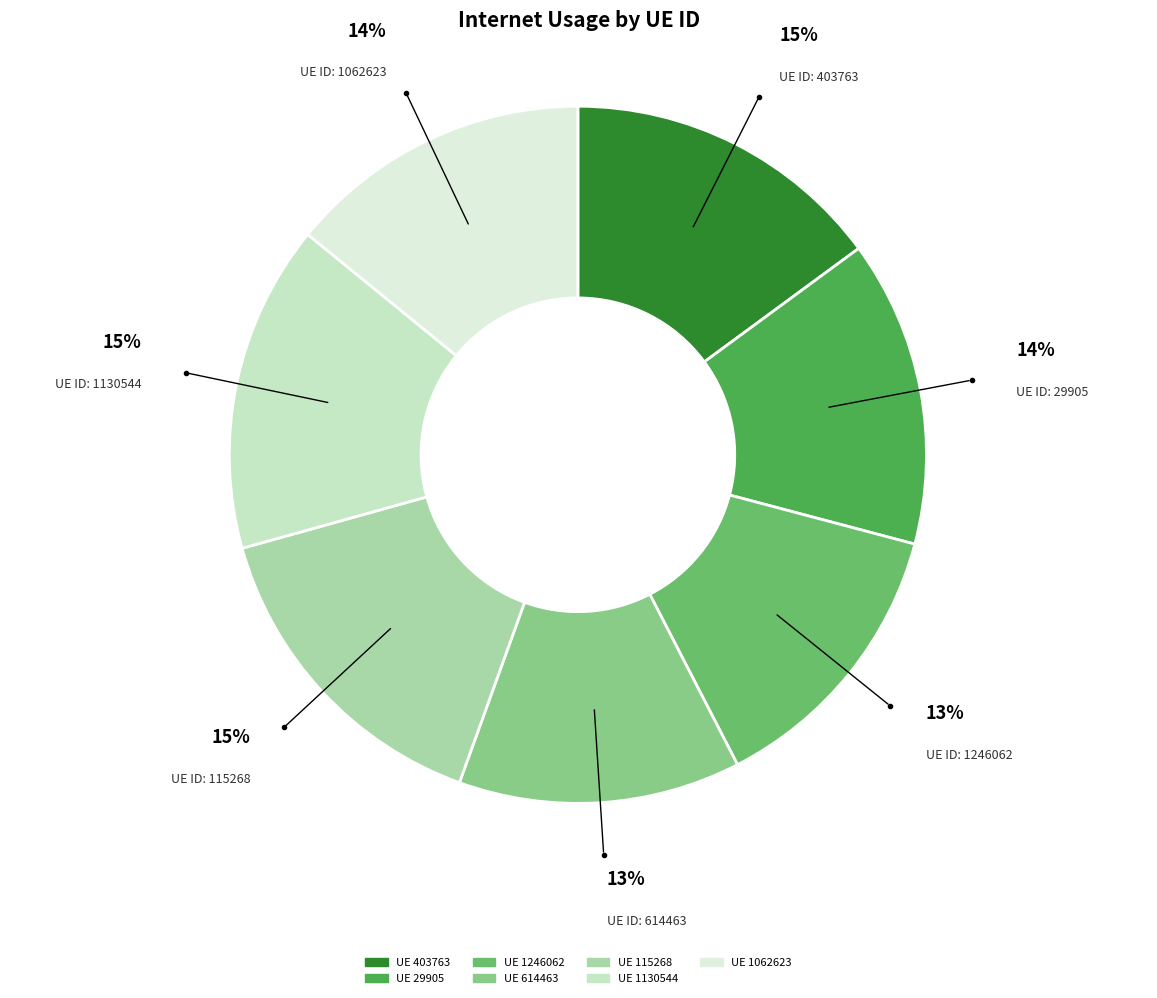

What is the smallest slice in the pie chart?

614463